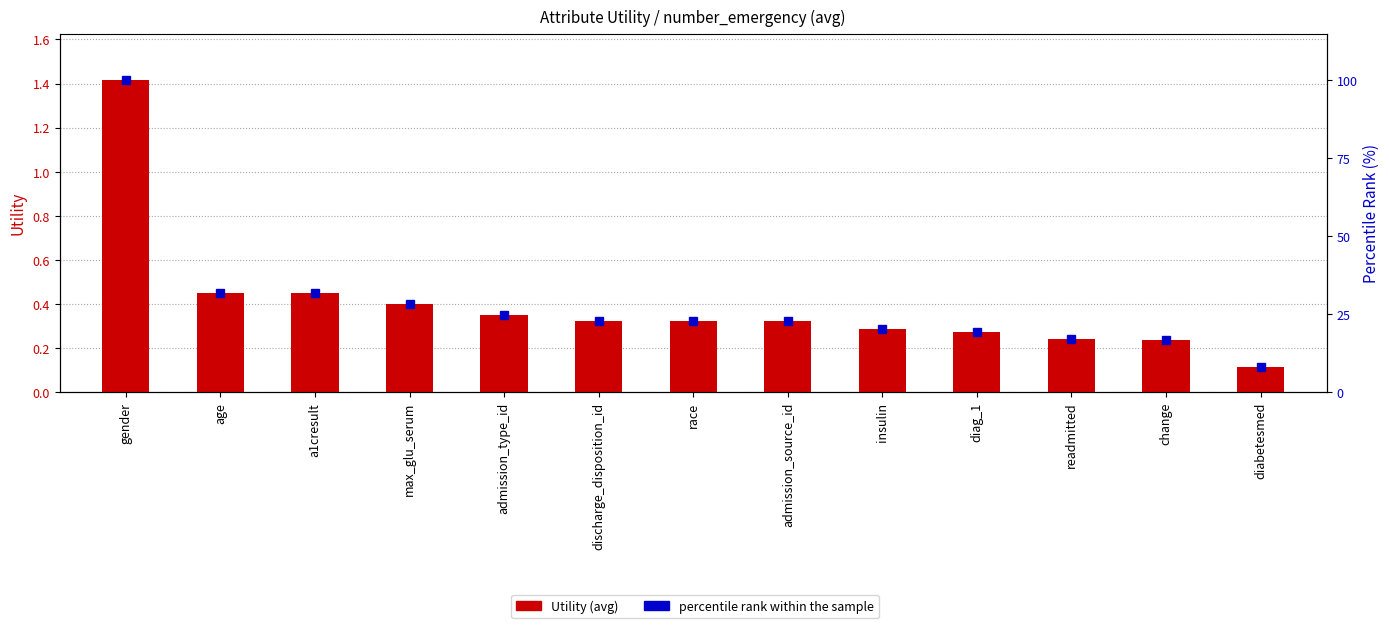

What is the total value across all series at a1cresult?

32.2